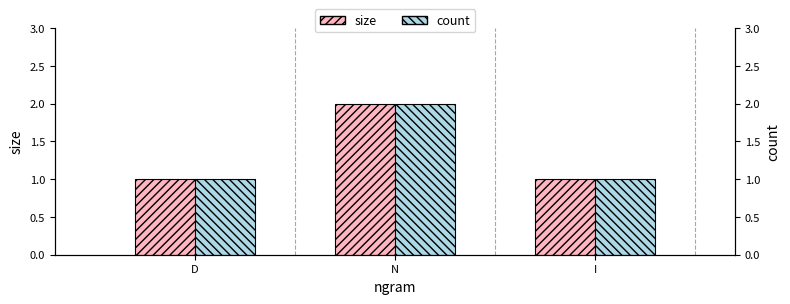

Which series changed the most between N and I?

size